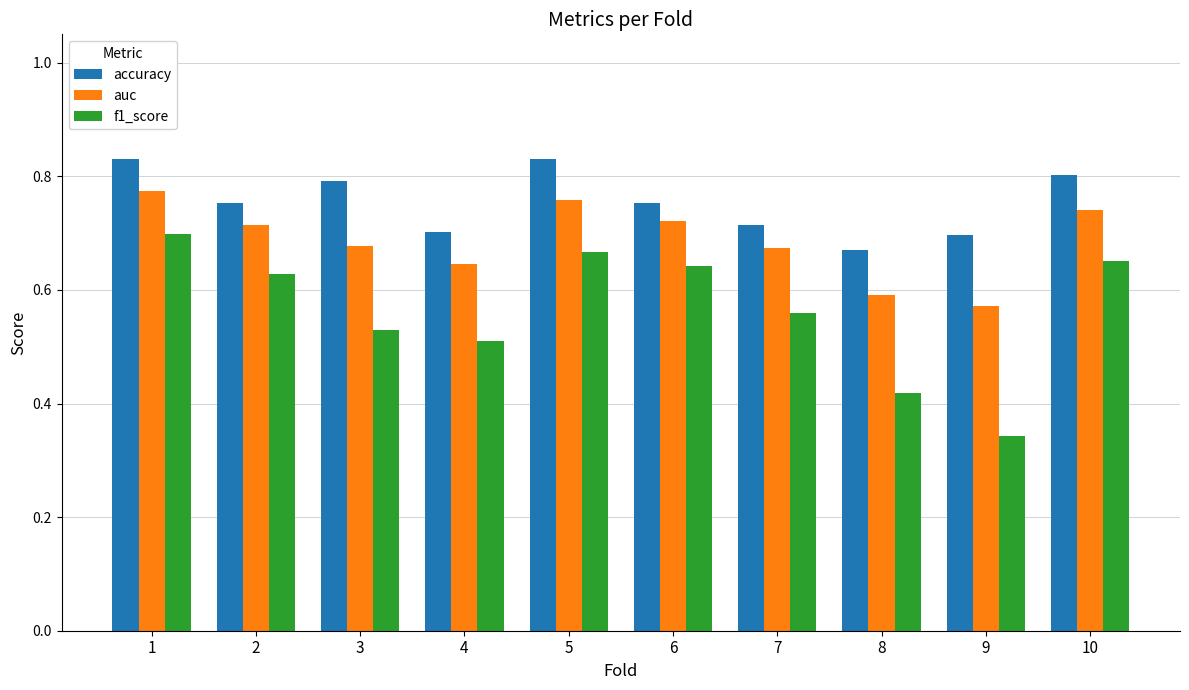

The value of accuracy at 5 is 0.8. True or false?

True